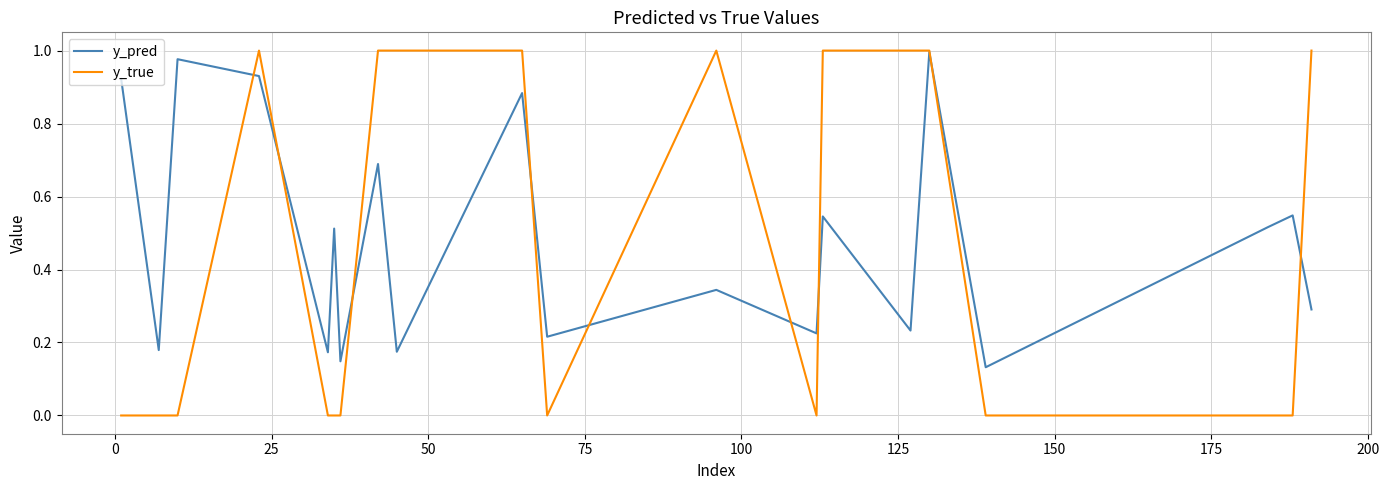

What is the sum of all y_true values?

9.0